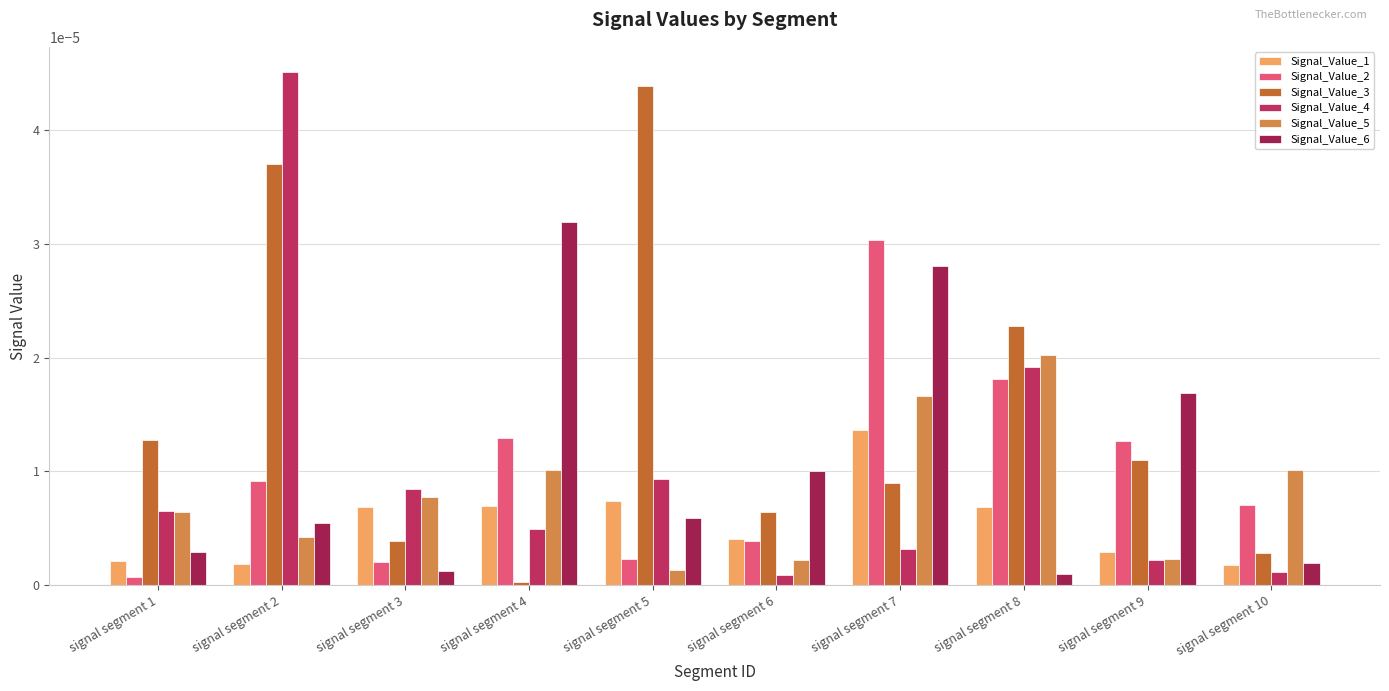

How many groups of bars are there?

10